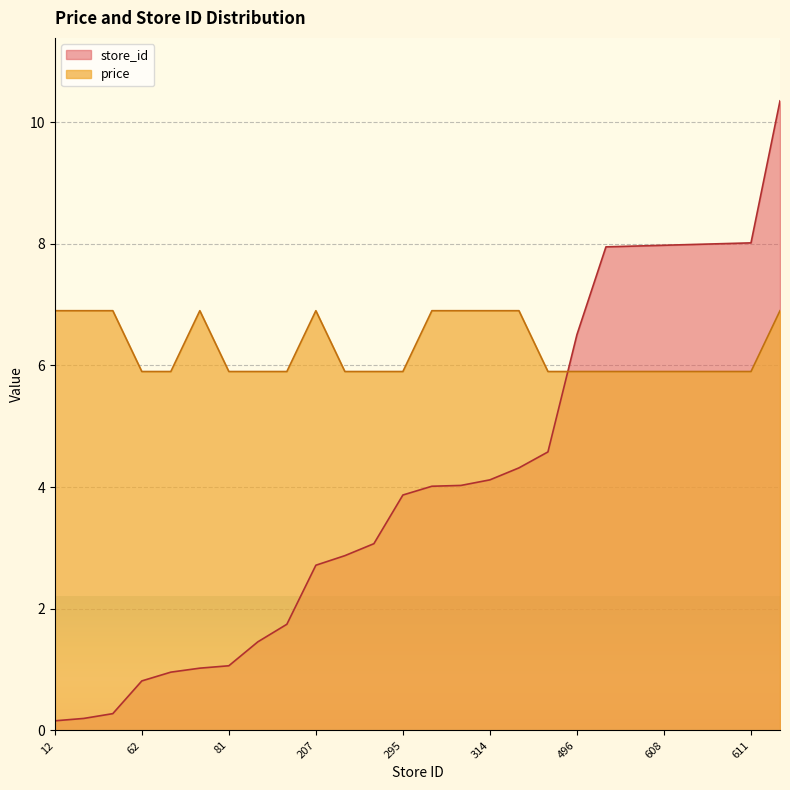

At which category is the sum across all series the highest?

789